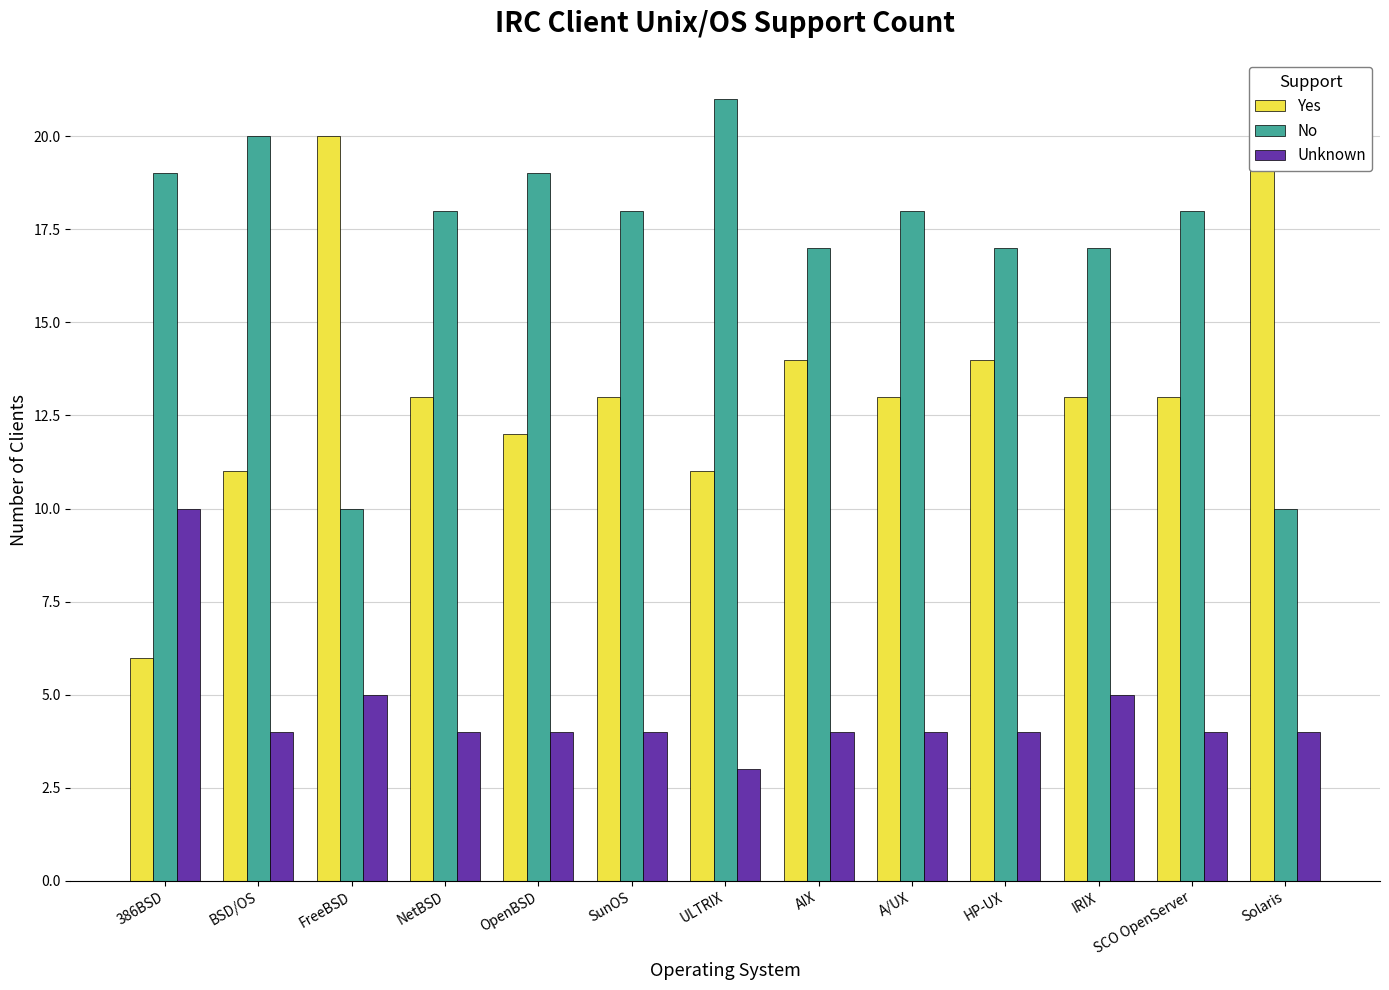

List the labels in order of Unknown value, largest first.

386BSD, FreeBSD, IRIX, BSD/OS, NetBSD, OpenBSD, SunOS, AIX, A/UX, HP-UX, SCO OpenServer, Solaris, ULTRIX